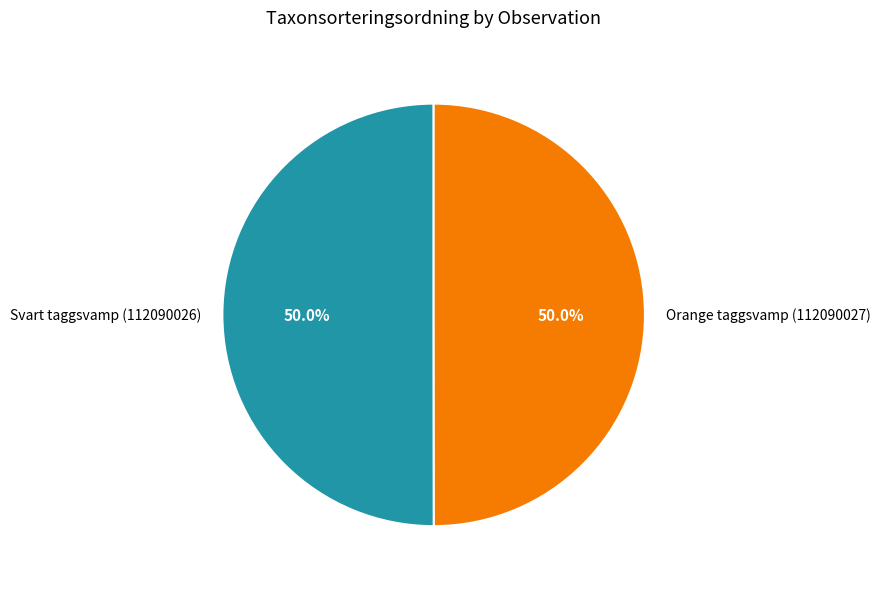

What percentage do Orange taggsvamp (112090027) and Svart taggsvamp (112090026) together represent?

100.0%